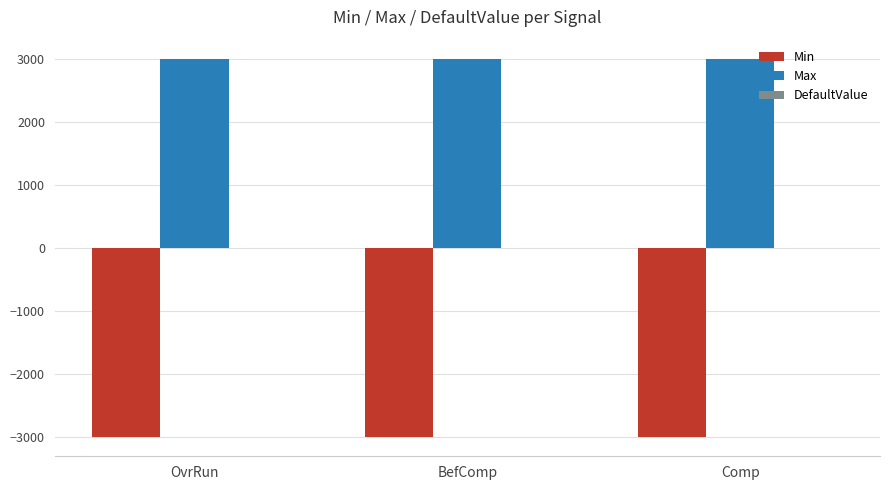

What is the sum of the Min values at Comp and BefComp?

-6000